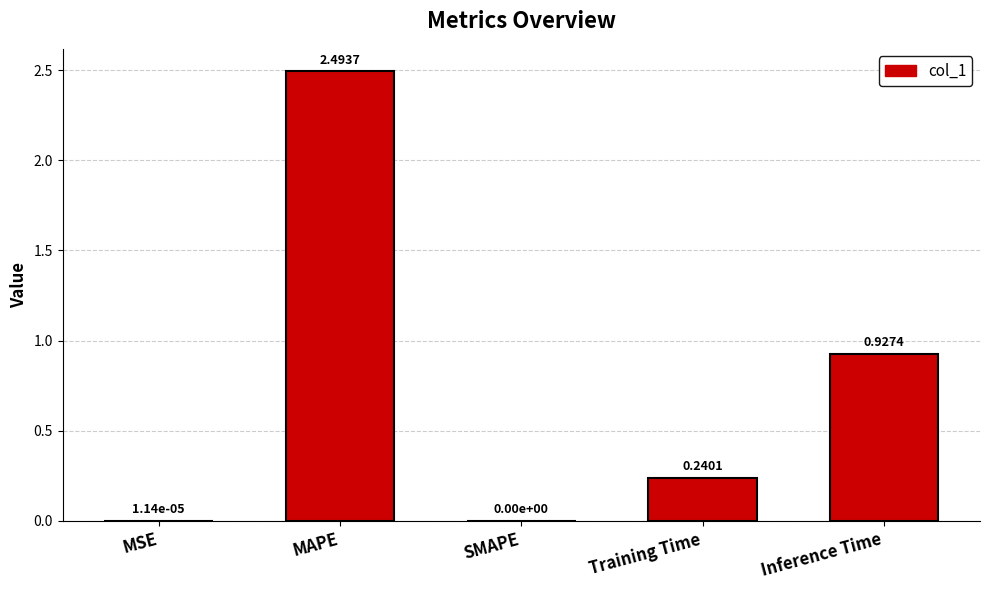

Which has a higher value, MSE or MAPE?

MAPE